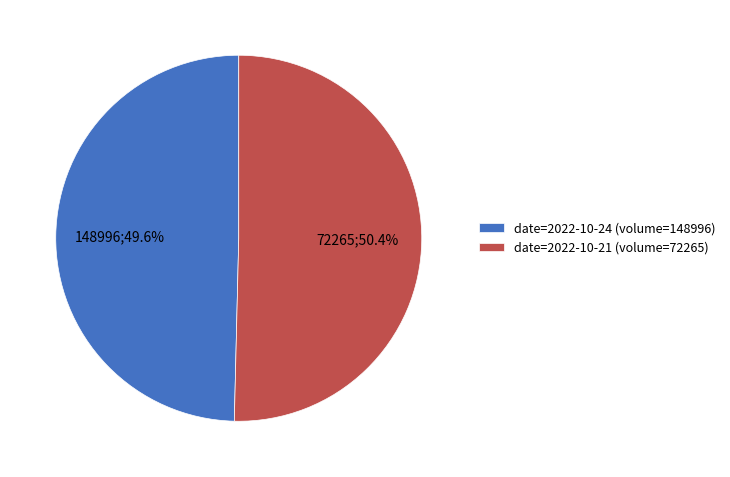

What is the ratio of the value at date=2022-10-24 (volume=148996) to the value at date=2022-10-21 (volume=72265)?

1.0